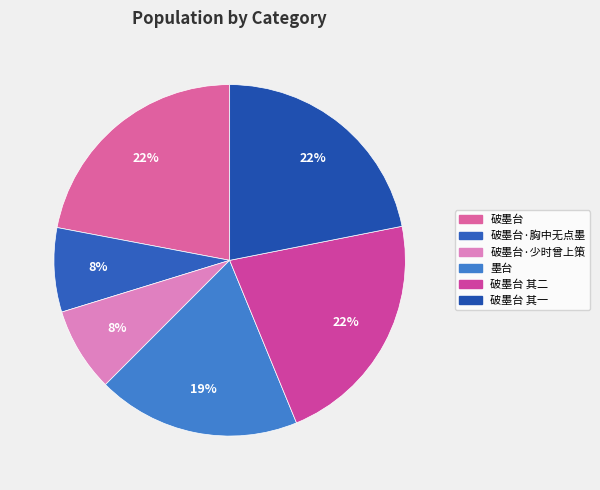

Approximately how many times larger is the value at 破墨台 其二 compared to 墨台?

1.2